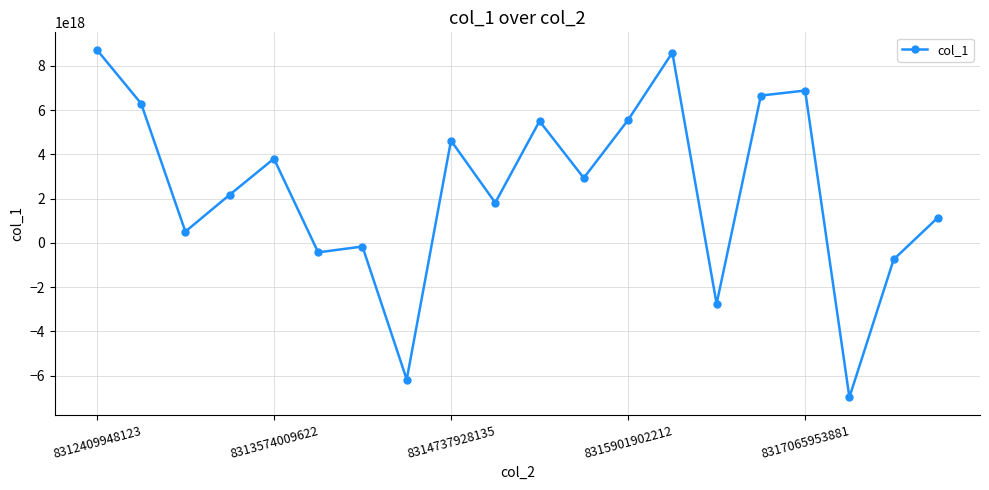

True or false: there are more than 1 points higher than both neighbors.

True